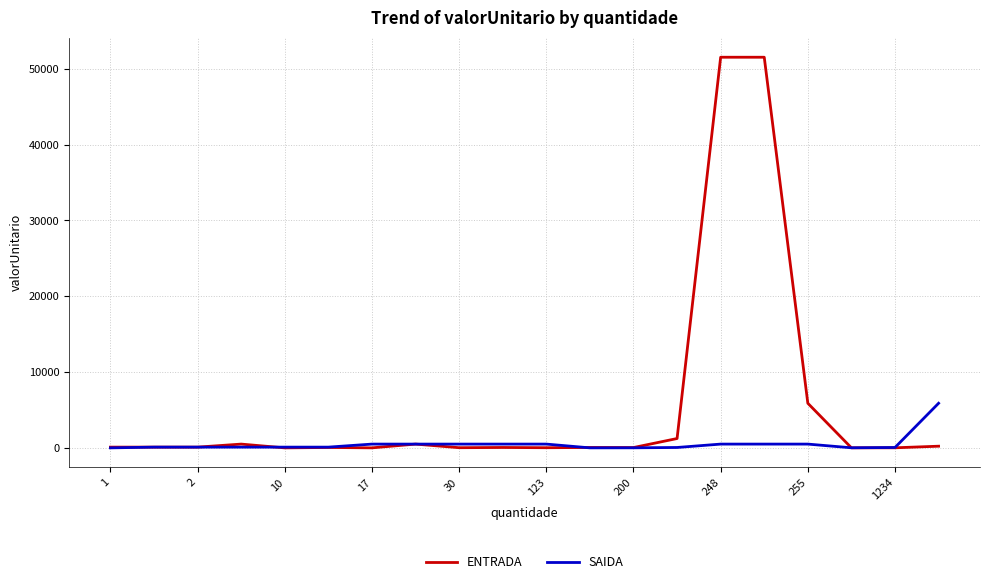

Rank the series by their maximum value, from highest to lowest.

ENTRADA, SAIDA